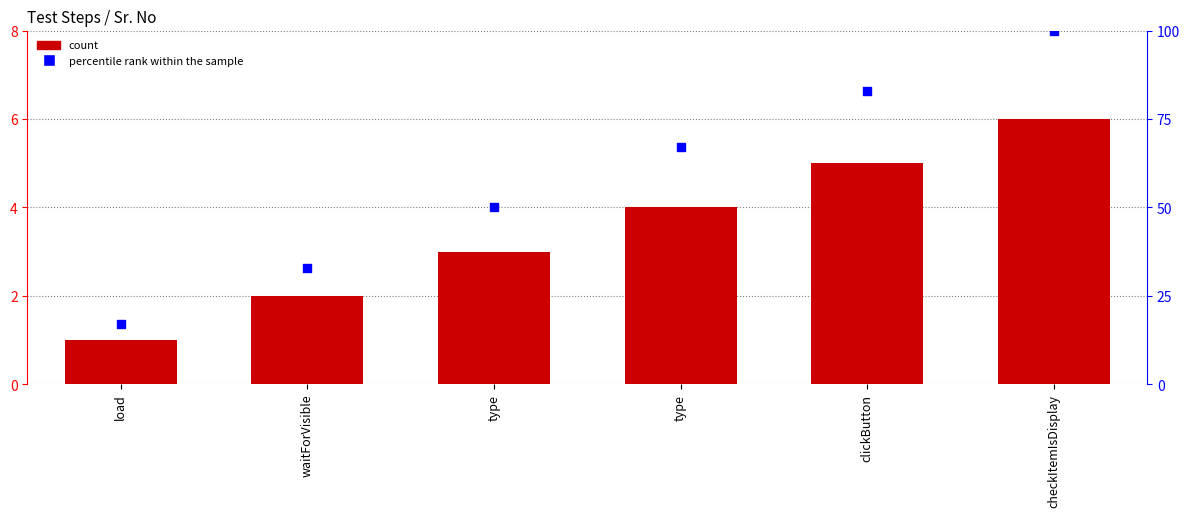

At which category is the sum across all series the highest?

checkItemIsDisplay